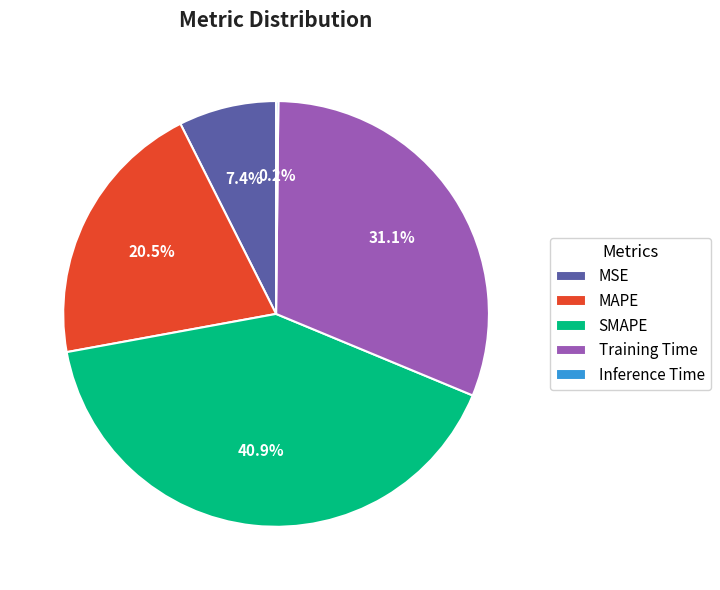

How much of the chart is everything except Training Time?

68.9%